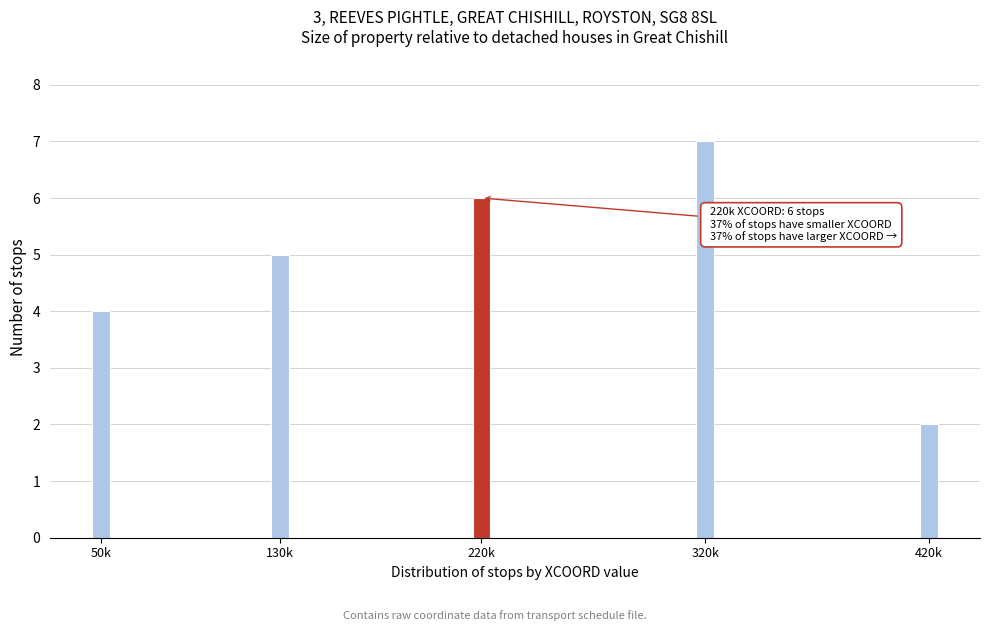

Reading left to right, extract all data points from this chart.

4	5	6	7	2